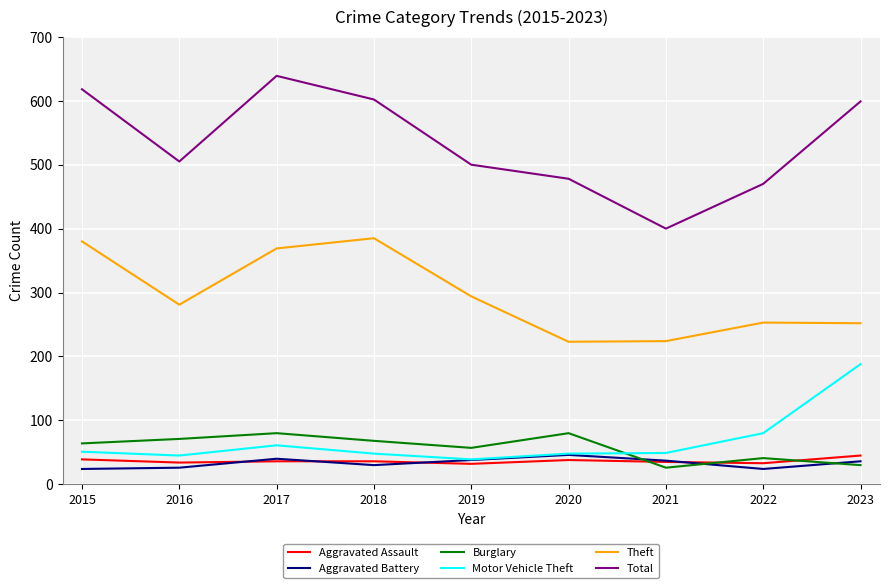

True or false: Total and Aggravated Battery cross at least once.

False